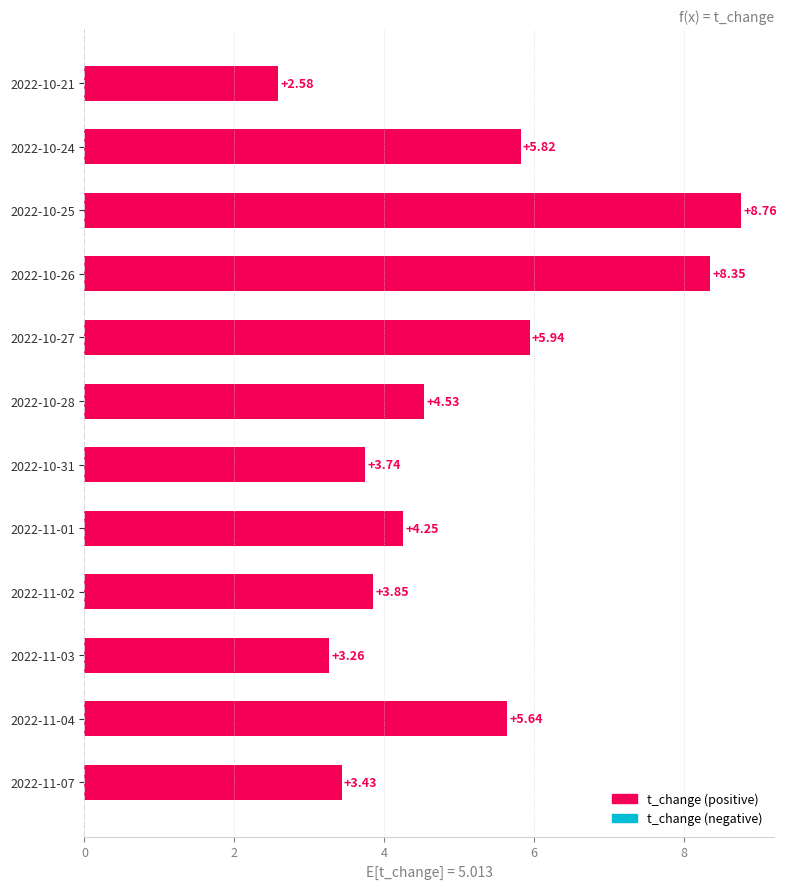

What is the change in value from 2022-10-24 to 2022-11-07?

-2.4